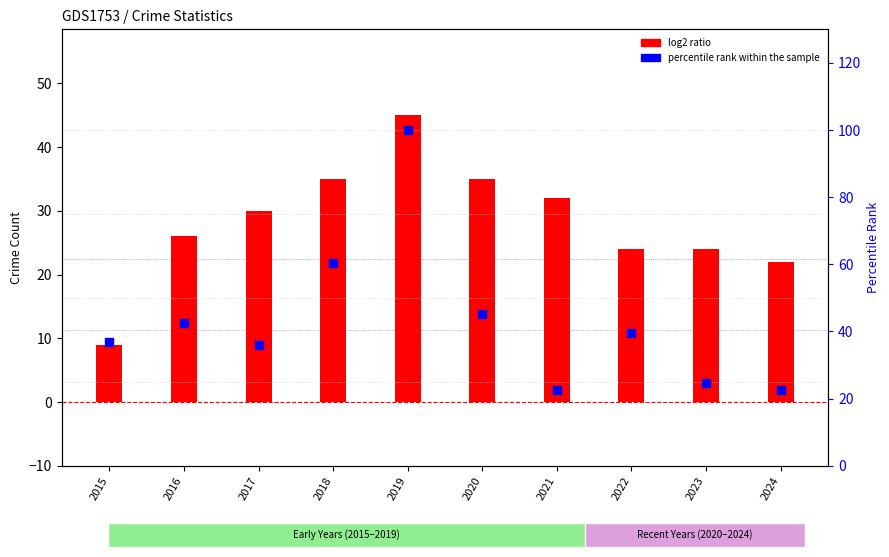

At how many categories does at least one series exceed 87?

1